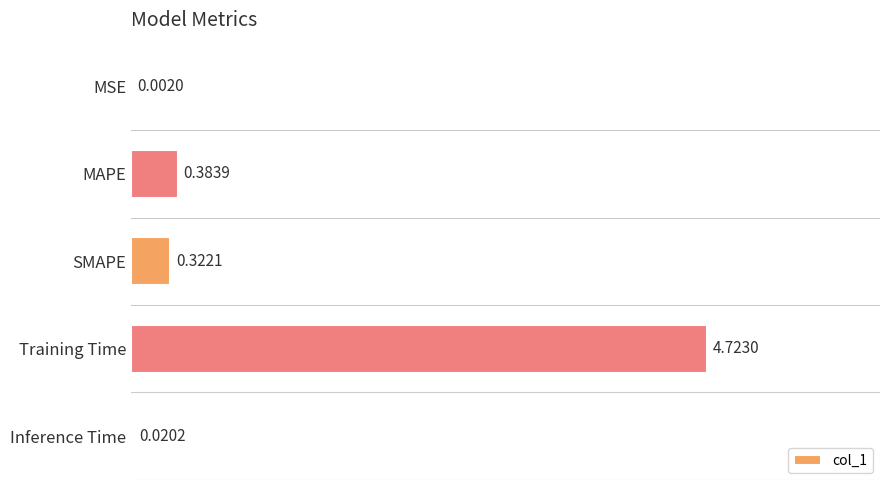

Which has a higher value, Inference Time or MSE?

Inference Time